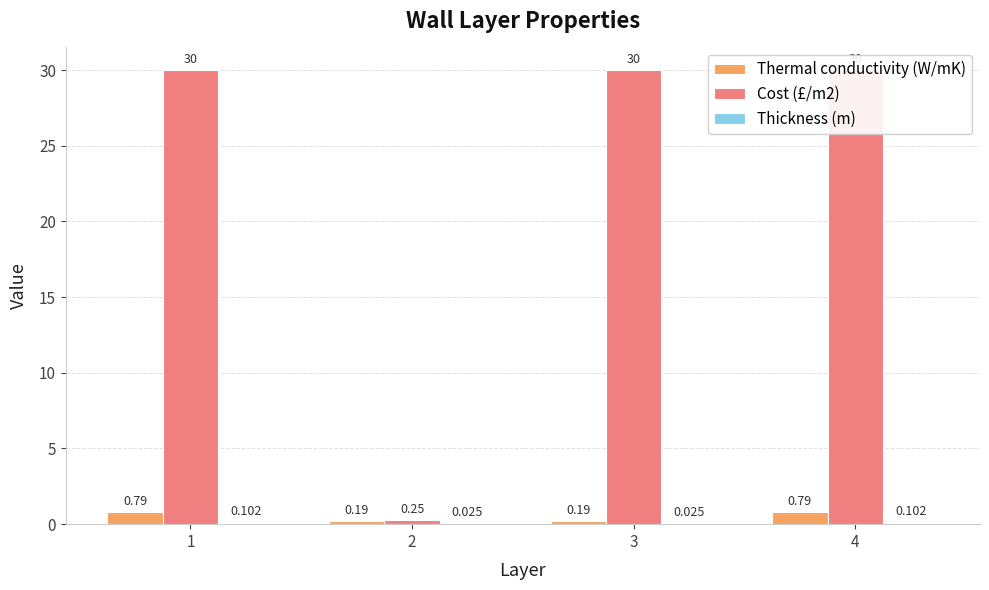

What is the spread (max minus min) of values at 3?

30.0